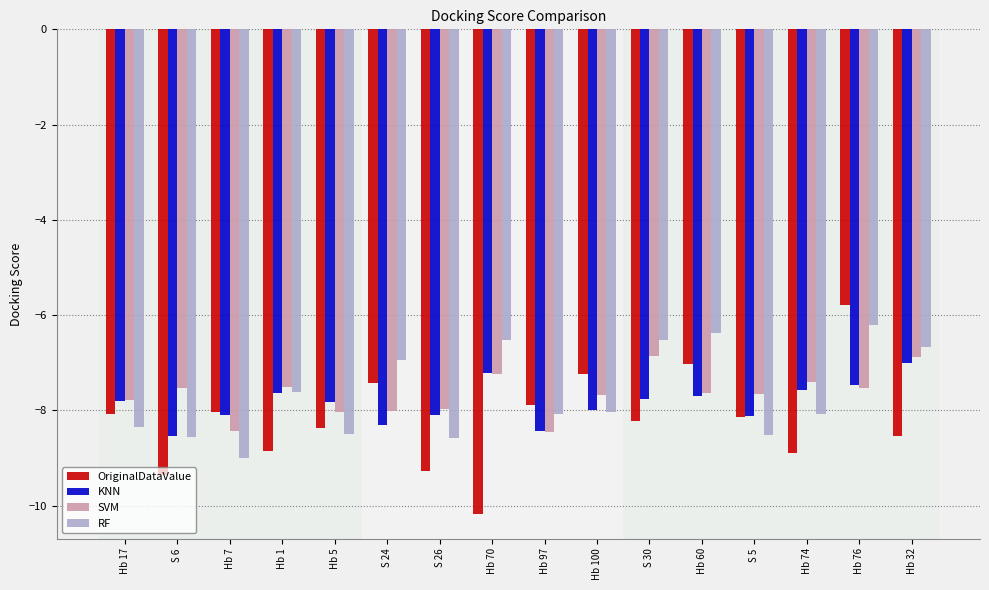

How many series are shown in this chart?

4